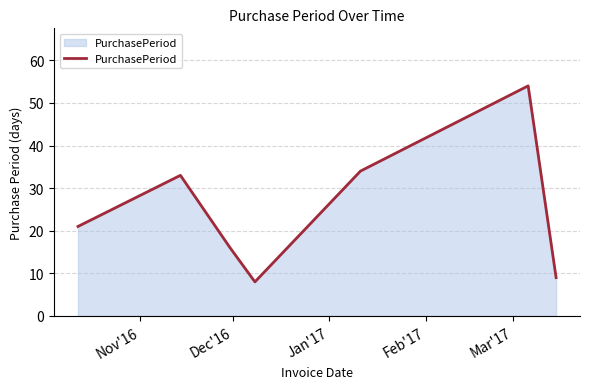

True or false: there are more than 0 points higher than both neighbors.

True